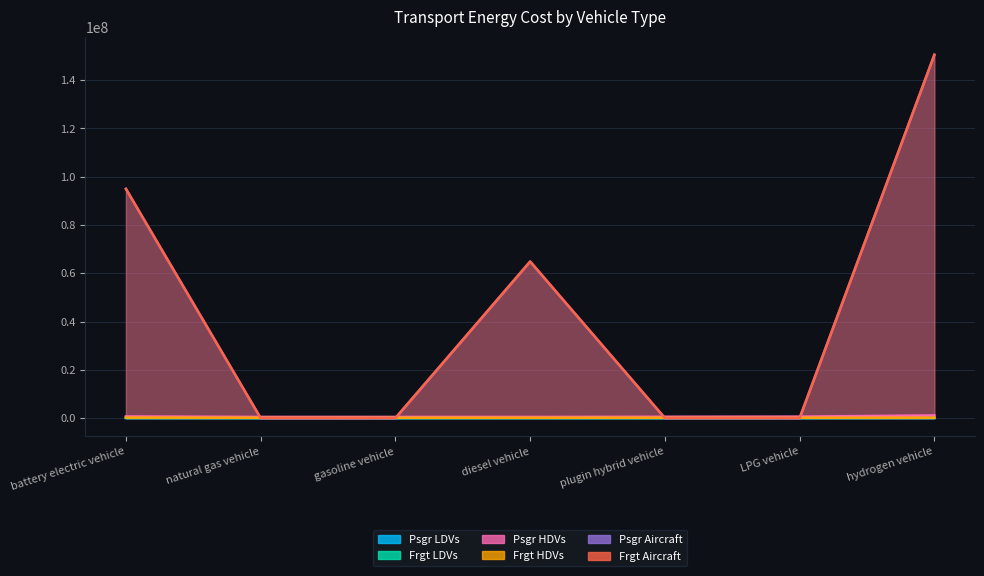

True or false: Frgt Aircraft has more than 2 interior local peaks.

False